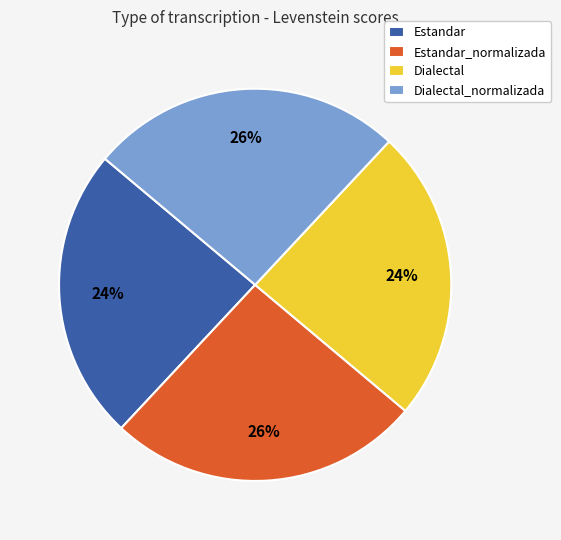

Does Estandar represent more than half of the total?

No